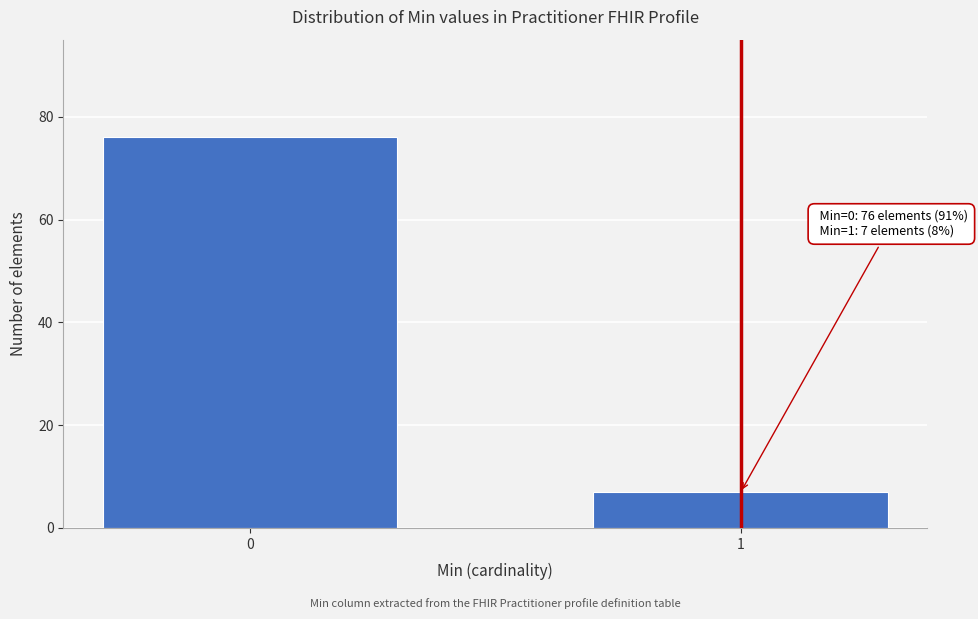

Reading left to right, list all the values displayed in this chart.

76	7